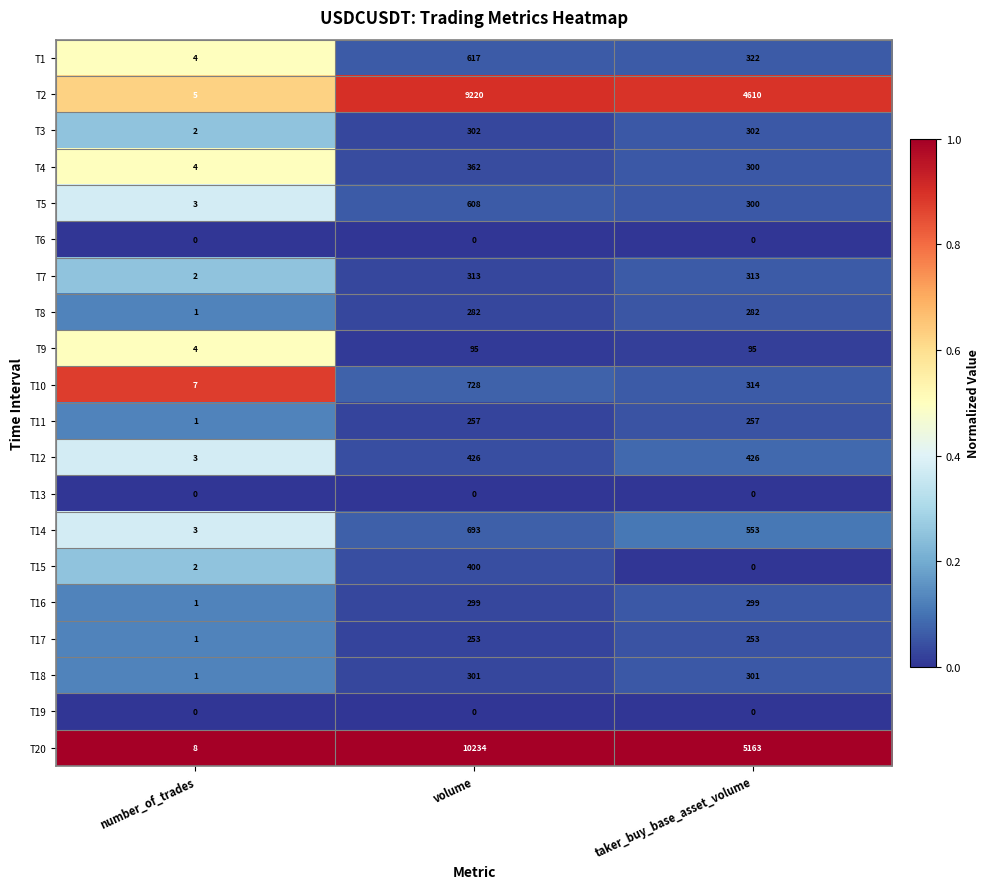

What is the total value across all series at volume?

25390